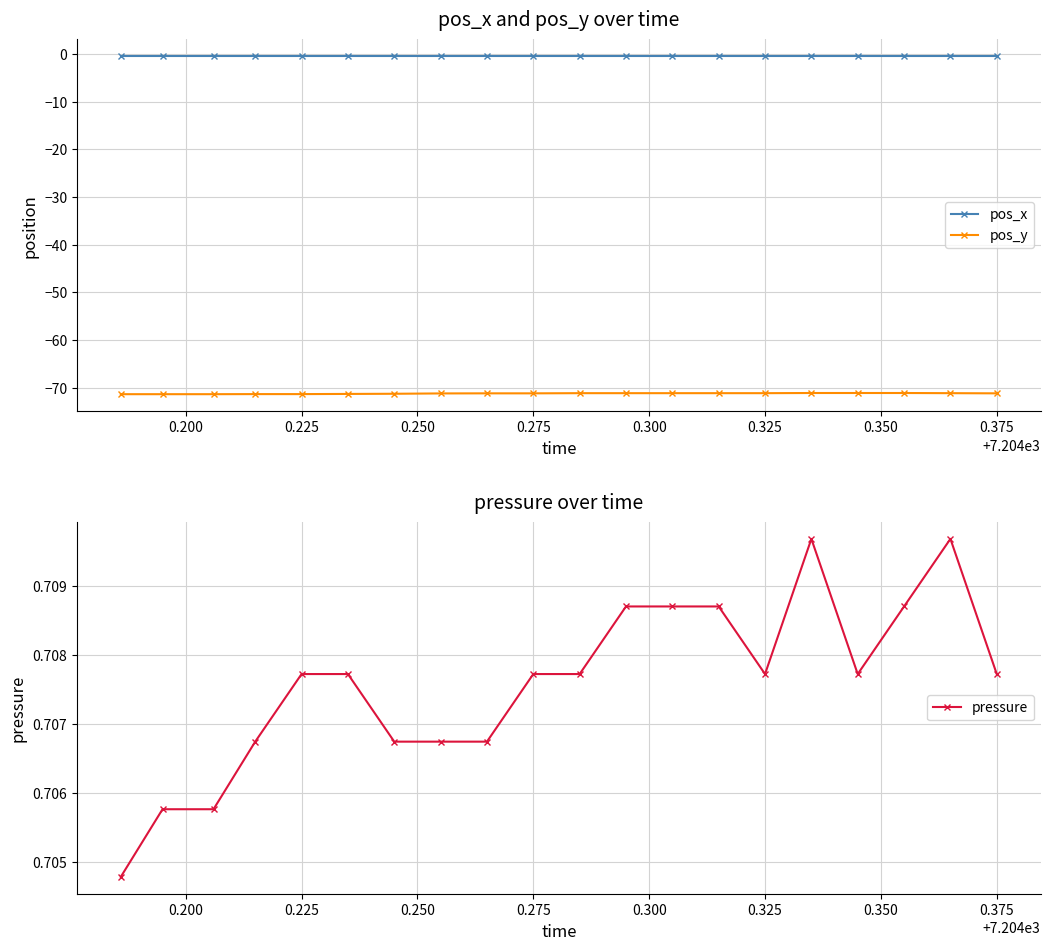

What is the value of the pos_y point at the 13th from the left?

-71.1